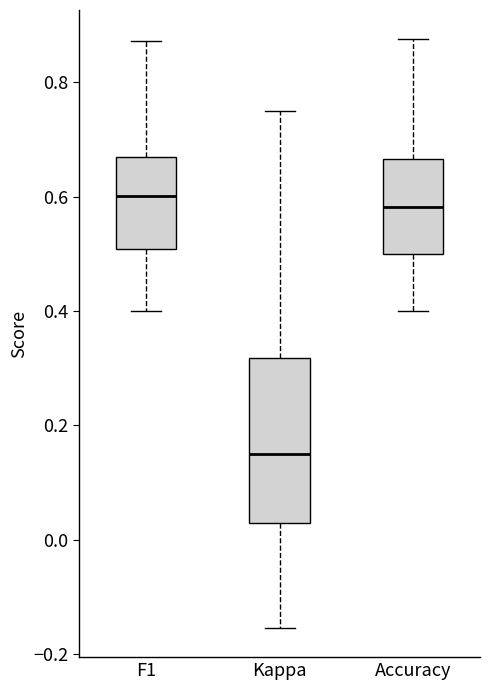

Reading left to right, transcribe this box plot: for each box, give where its median line is, the range the box spans, and where its two whiskers end, as read against the y-axis. The values are not printed on the chart, so give them approximately, as read against the axis.

F1: median 0.60, box 0.50 to 0.66, whiskers 0.40 to 0.88
Kappa: median 0.16, box 0.02 to 0.32, whiskers -0.16 to 0.76
Accuracy: median 0.58, box 0.50 to 0.66, whiskers 0.40 to 0.88